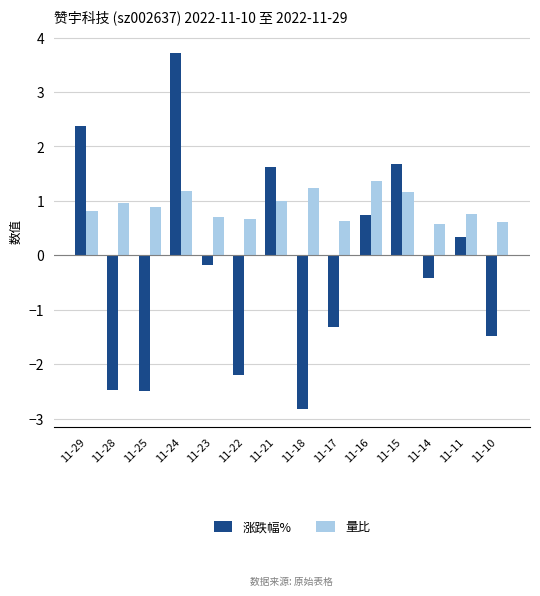

What is the value of the 量比 bar at the 4th from the left?

1.2